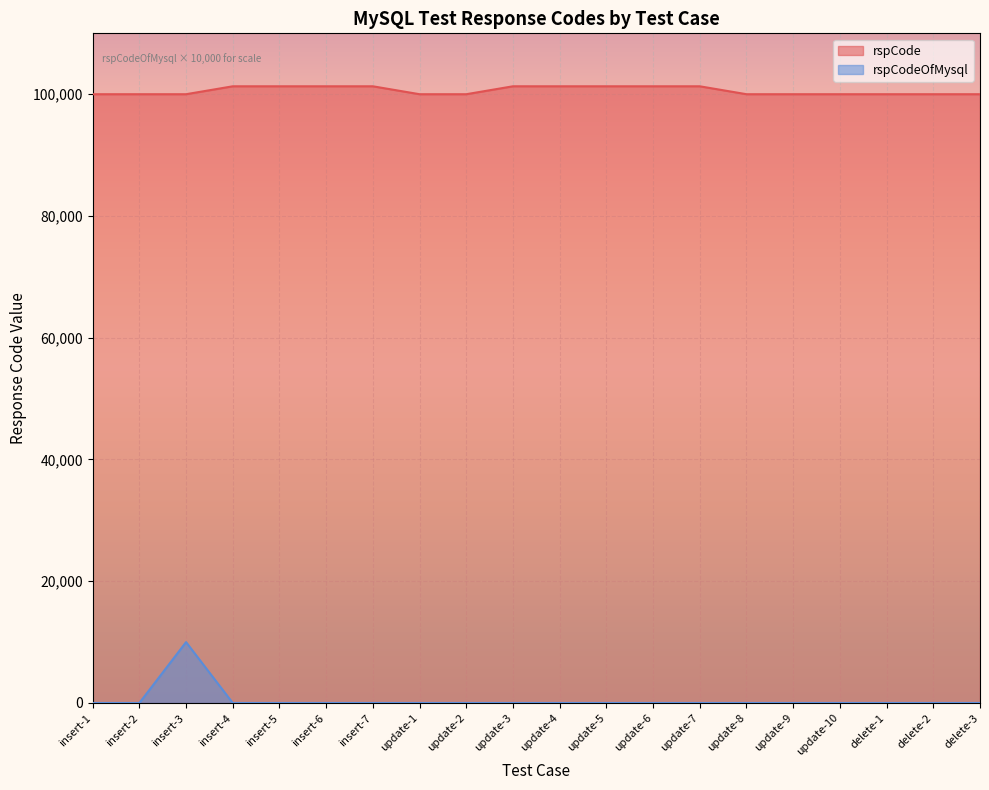

What is the sum of all rspCode values?

2011711